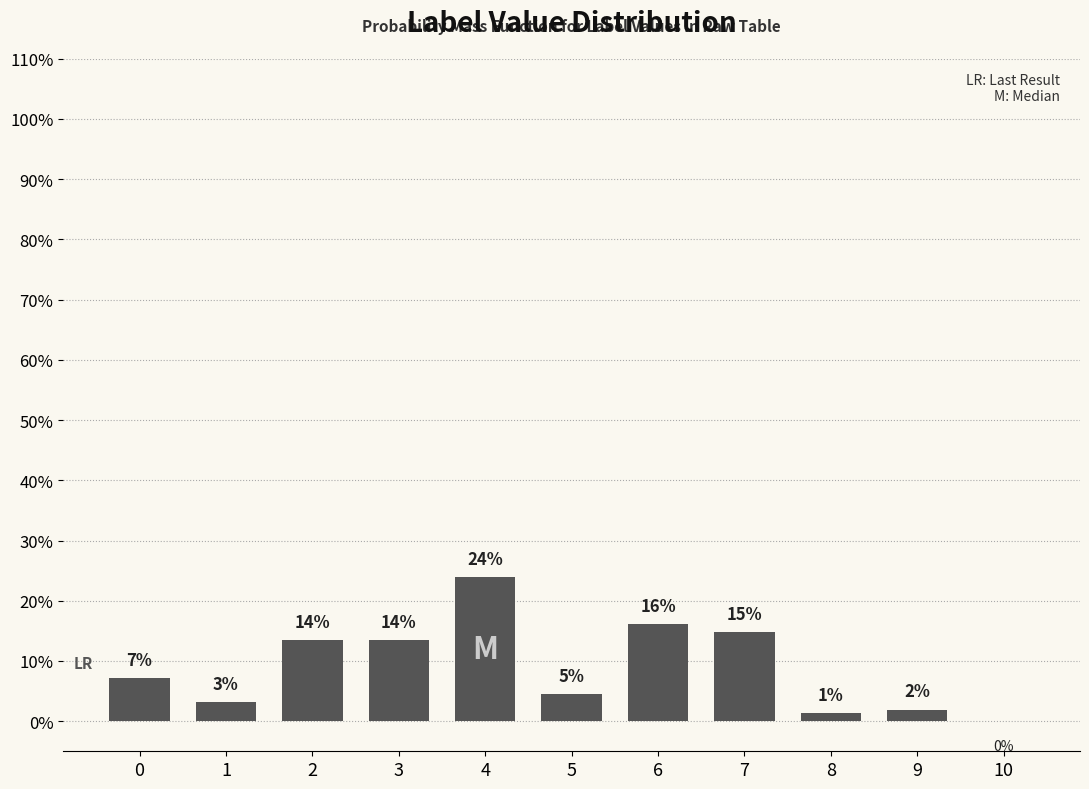

What is the value of the 5th bar from the left?

23.9